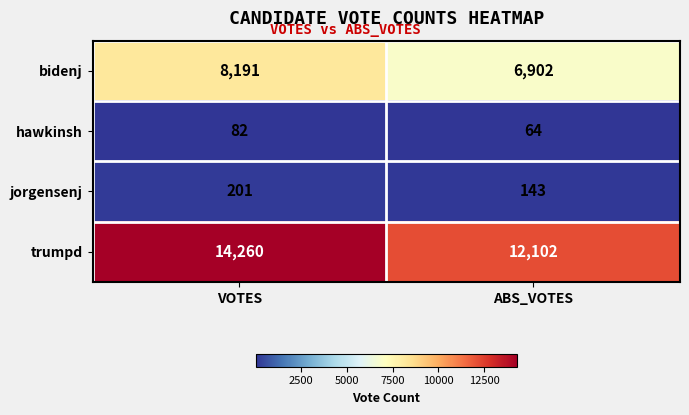

At how many categories does at least one series exceed 13248?

1